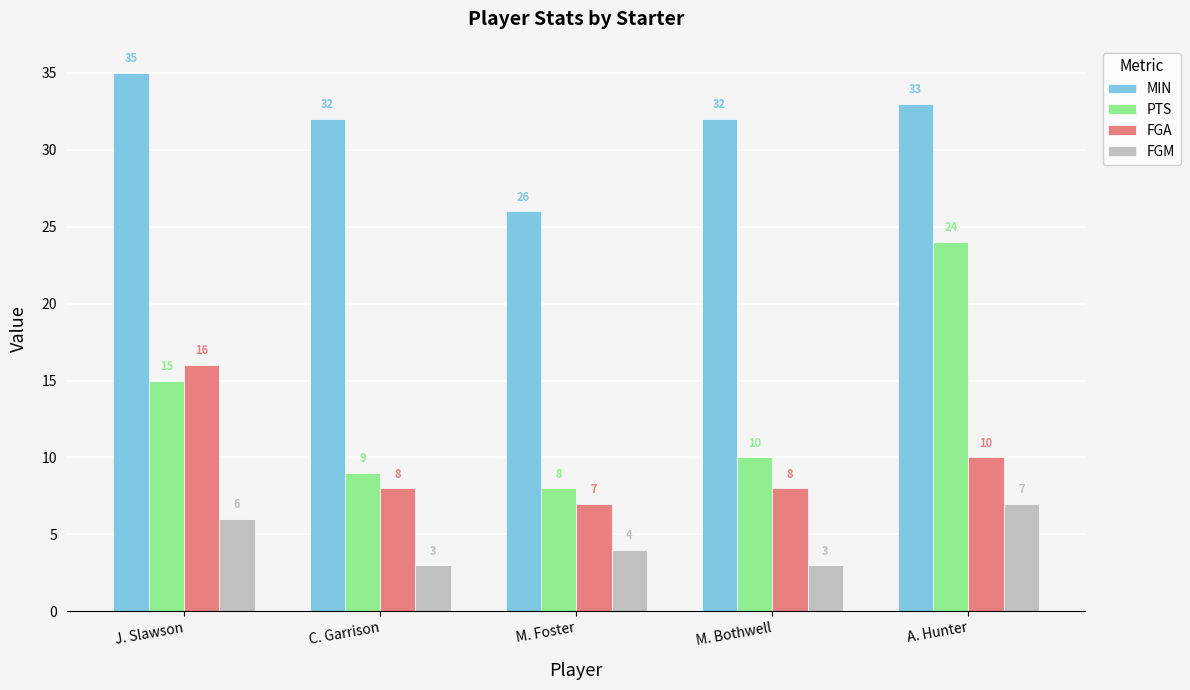

Rank the series by their maximum value, from lowest to highest.

FGM, FGA, PTS, MIN